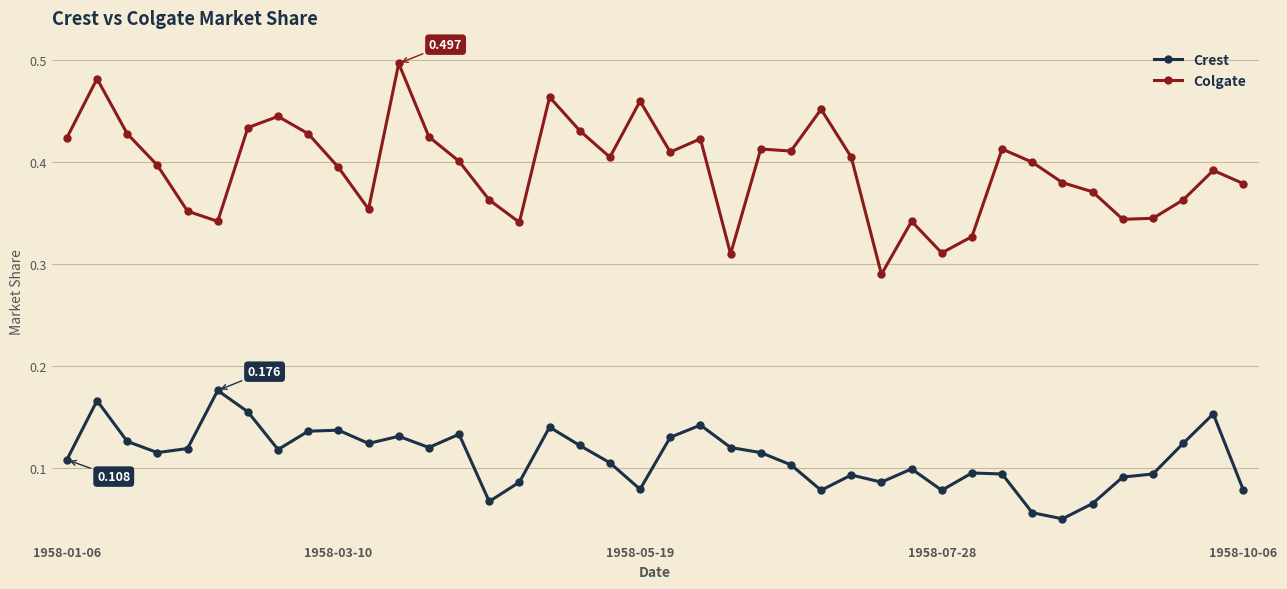

Which series has the widest spread of values?

Colgate